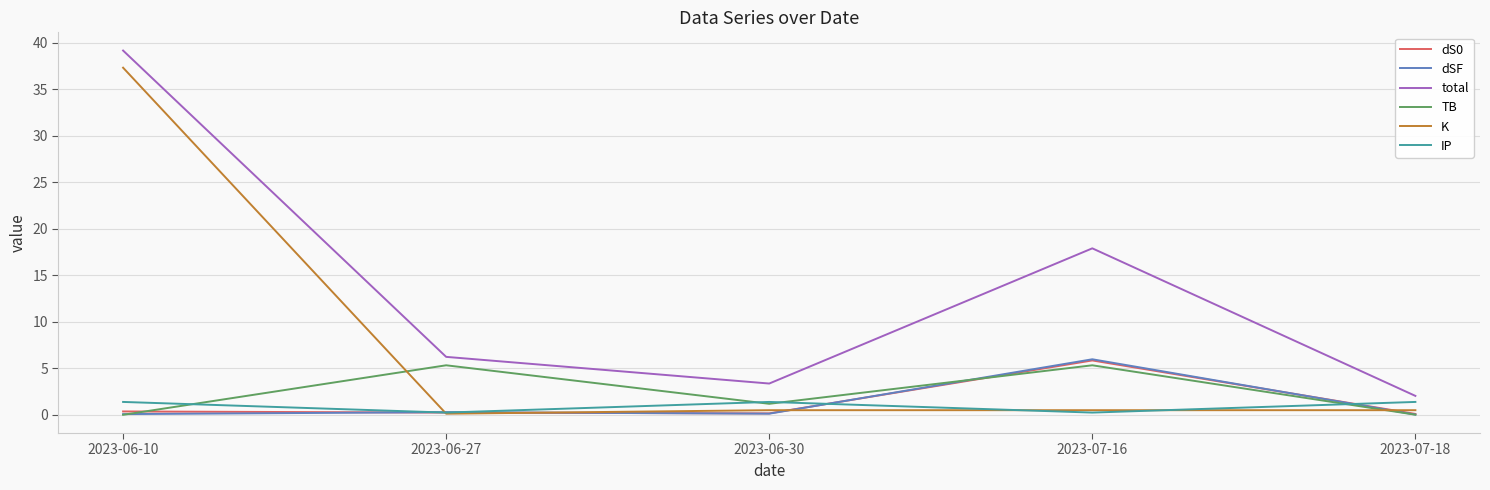

At which label does K reach its peak?

2023-06-10